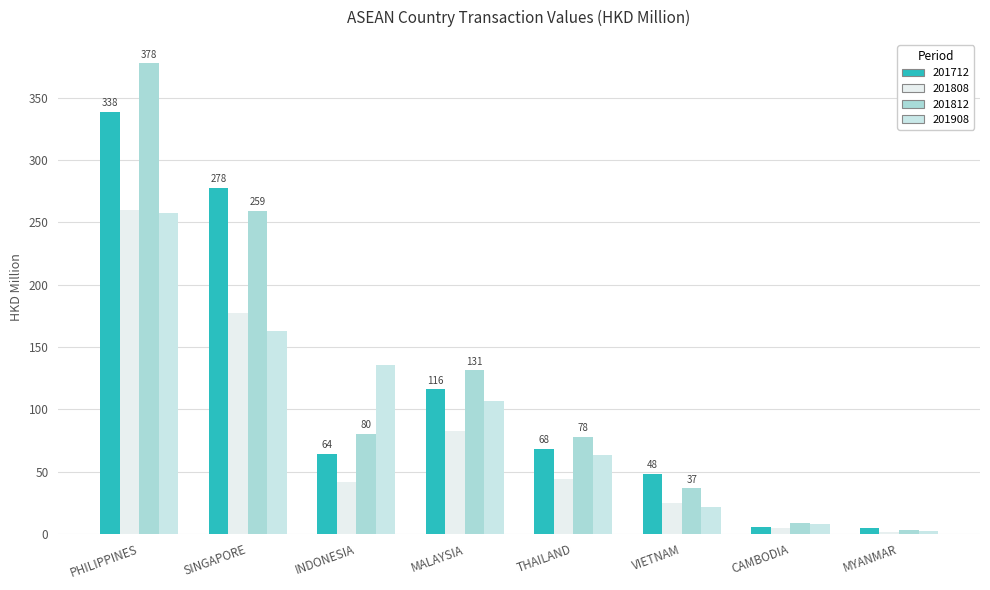

Are the bars grouped side by side (vs. stacked)?

Yes